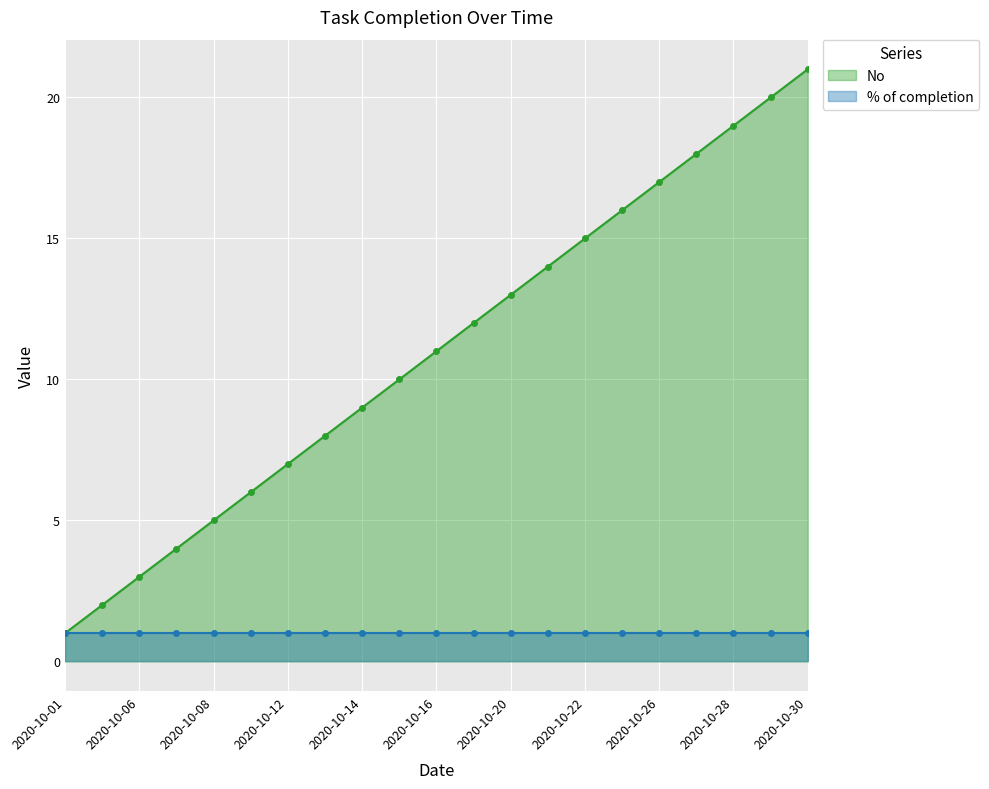

The No series shows 5 at 2020-10-14. True or false?

False